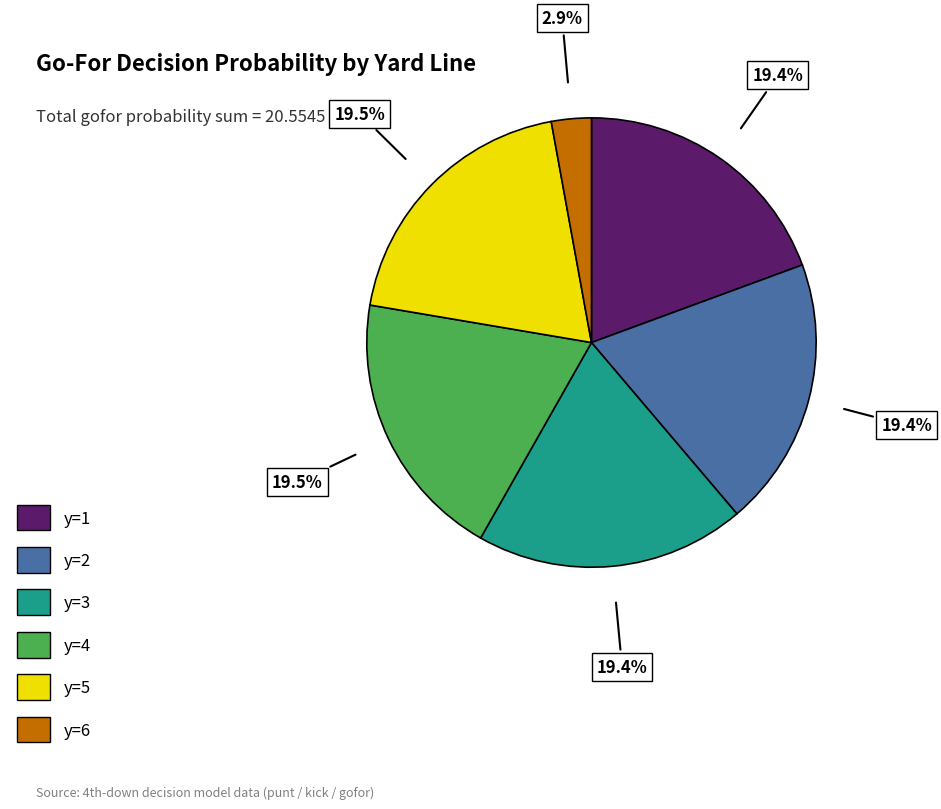

Is there a majority slice in this chart?

No